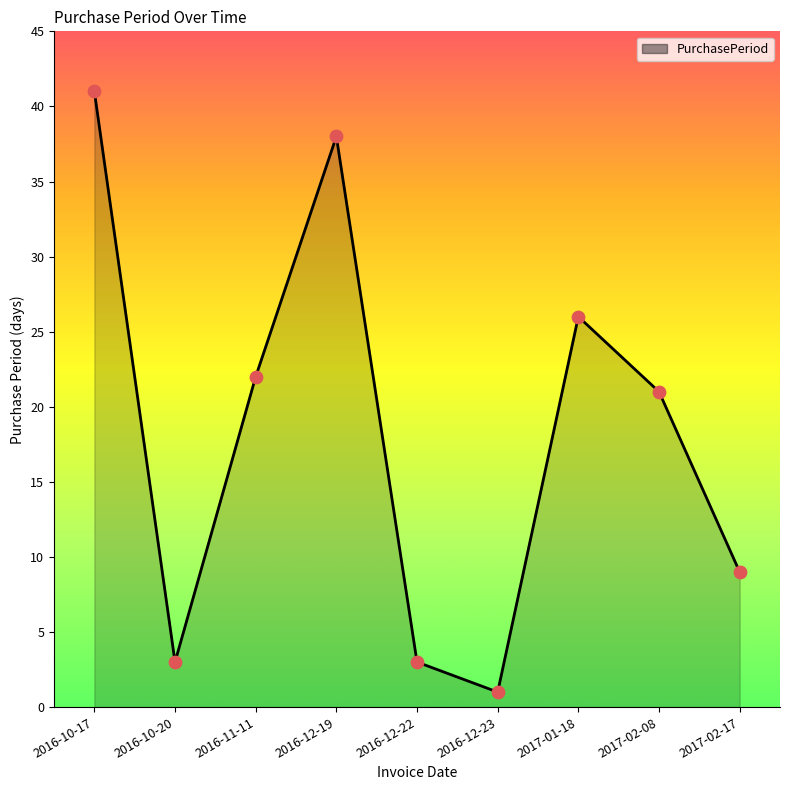

Between 2017-02-08 and 2017-01-18, which is larger?

2017-01-18